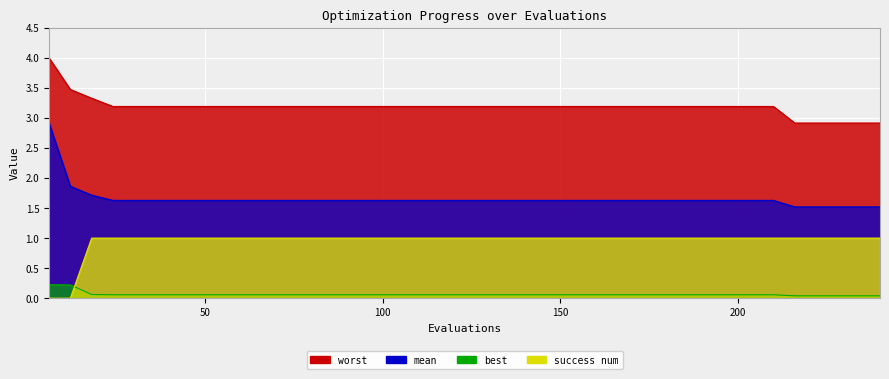

True or false: worst and best cross at least once.

False